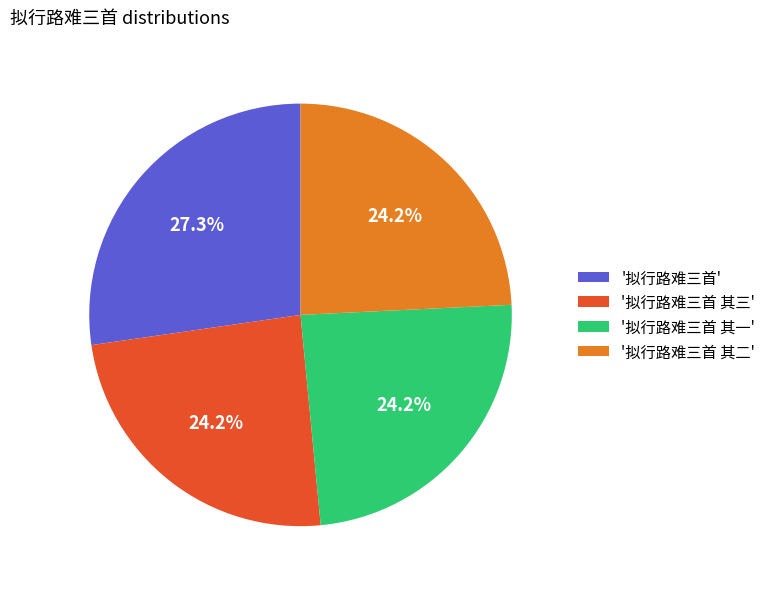

Approximately how many times larger is the value at '拟行路难三首 其三' compared to '拟行路难三首'?

0.9